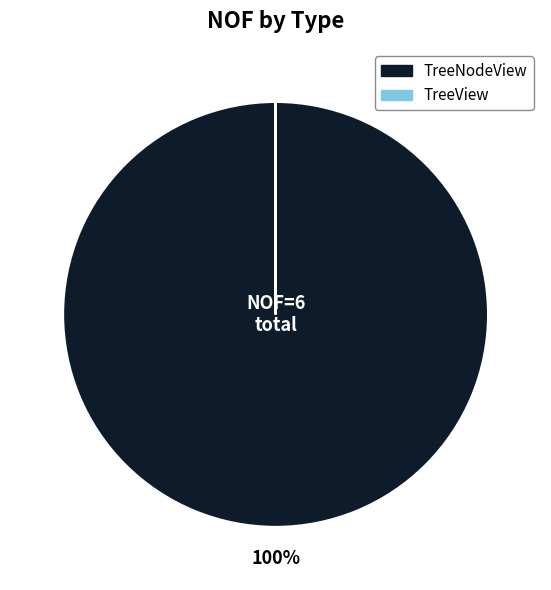

The TreeNodeView slice represents 92% of the pie. True or false?

False